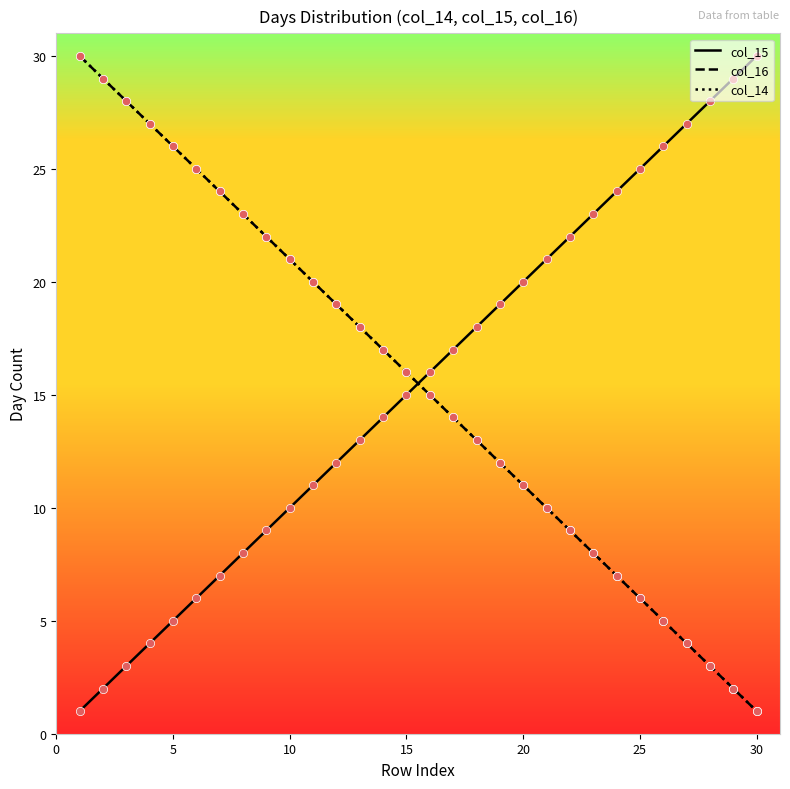

At how many categories does at least one series exceed 17?

26